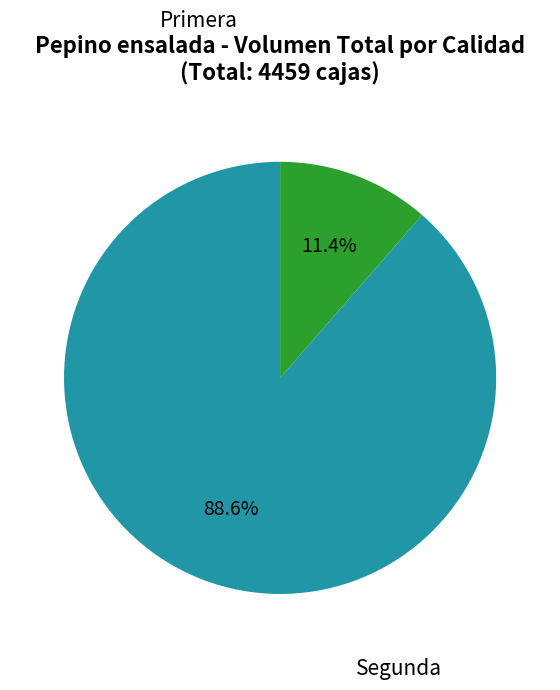

Count the number of slices in the pie.

2